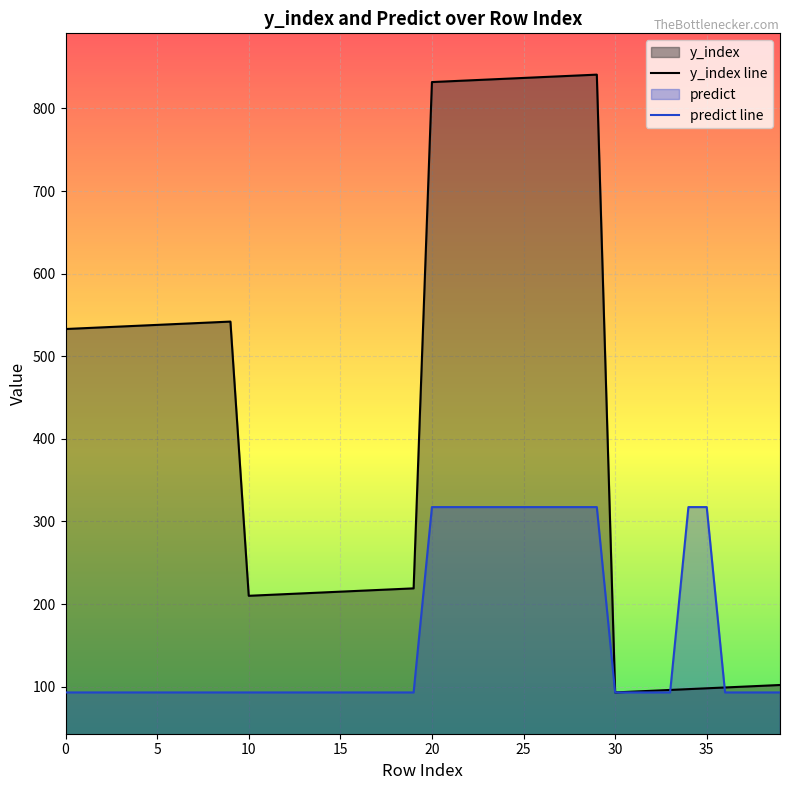

Which series ends up on top after the final intersection of predict line and y_index line?

y_index line